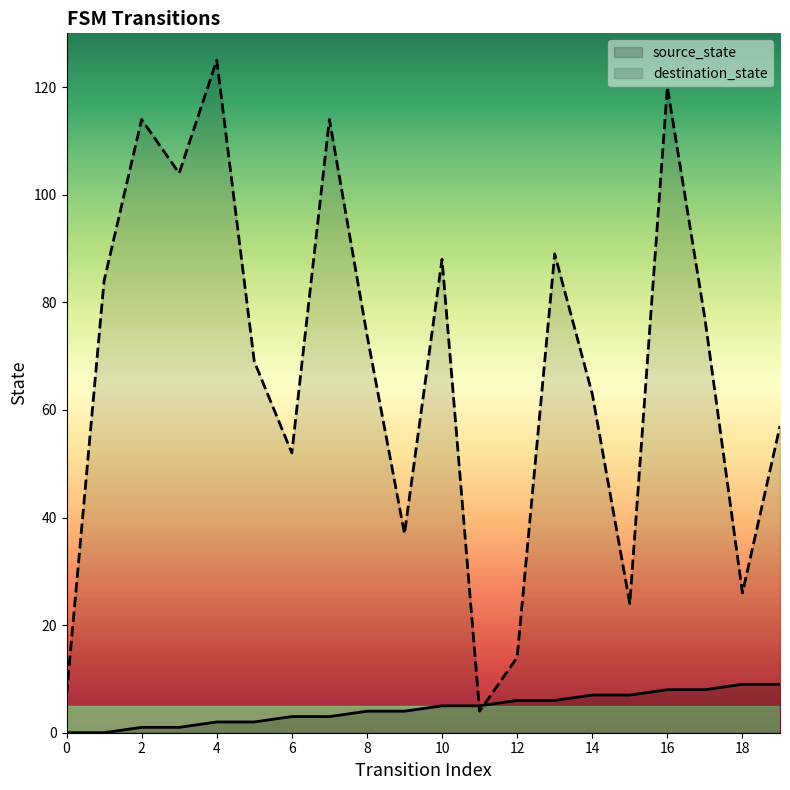

True or false: destination_state has more than 1 points higher than both neighbors.

True